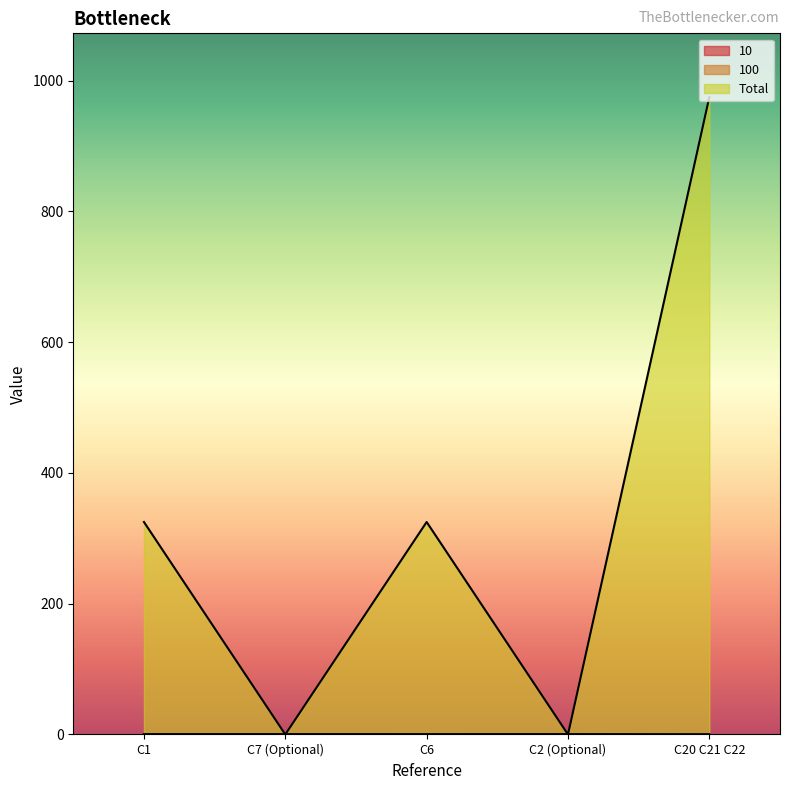

List the series in order of their peak value, lowest first.

100, 10, Total